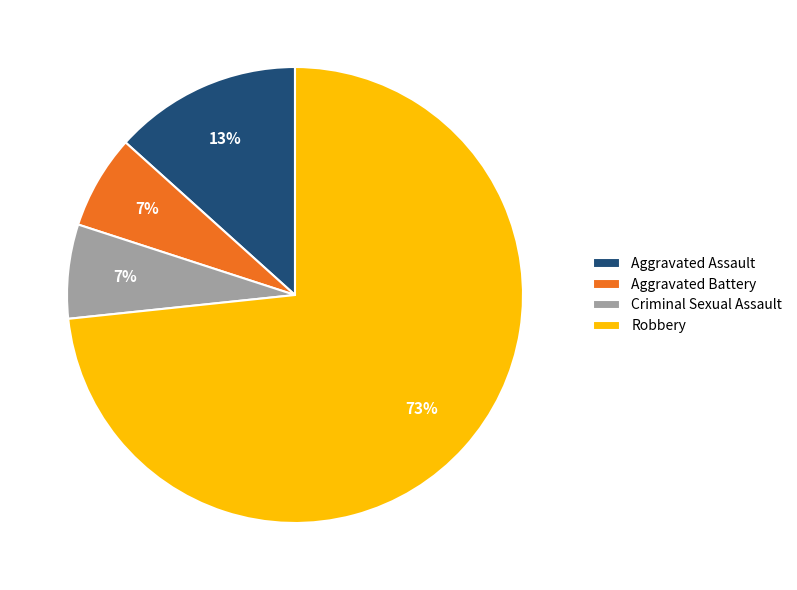

To the nearest percent, what portion does Criminal Sexual Assault represent?

7%